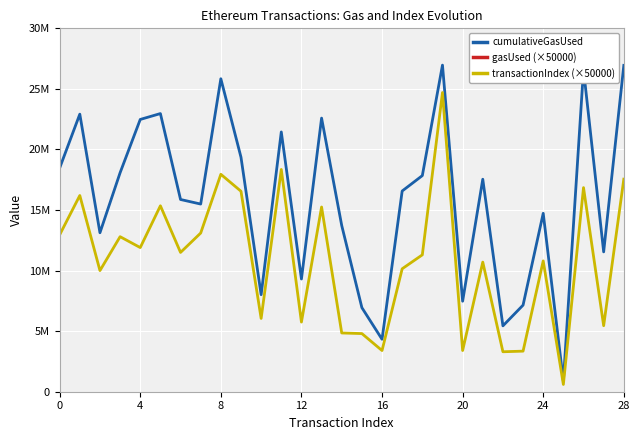

What is the total value across all series at 20?

1088313712